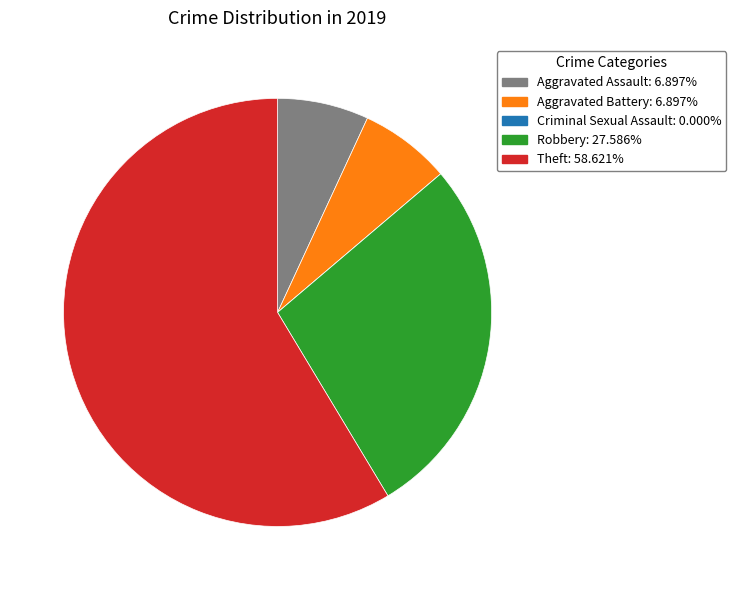

What is the majority slice?

Theft